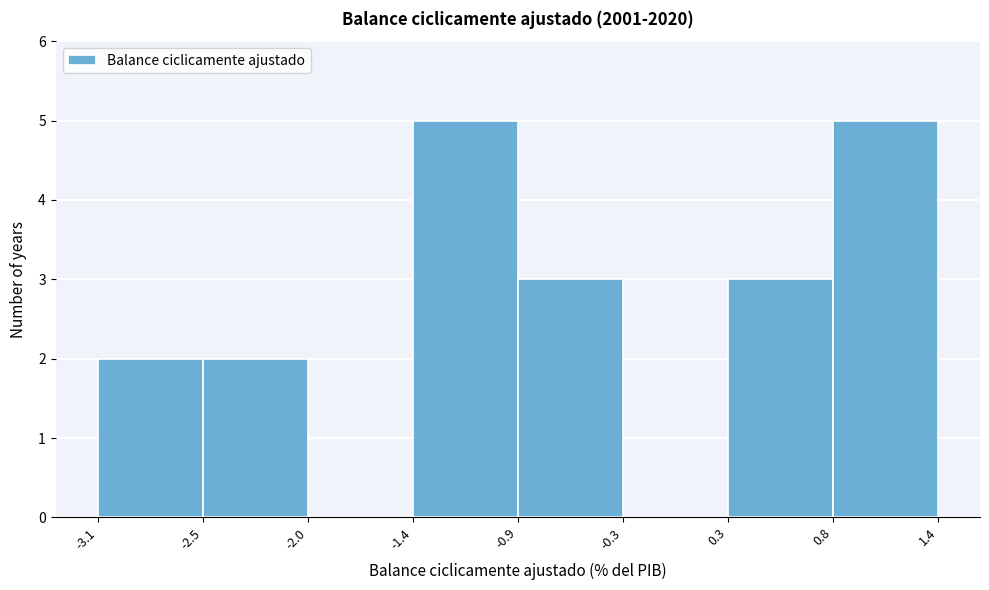

Reading left to right, transcribe all the data shown in this chart.

-3.1=2	-2.5=2	-2.0=0	-1.4=5	-0.9=3	-0.3=0	0.3=3	0.8=5